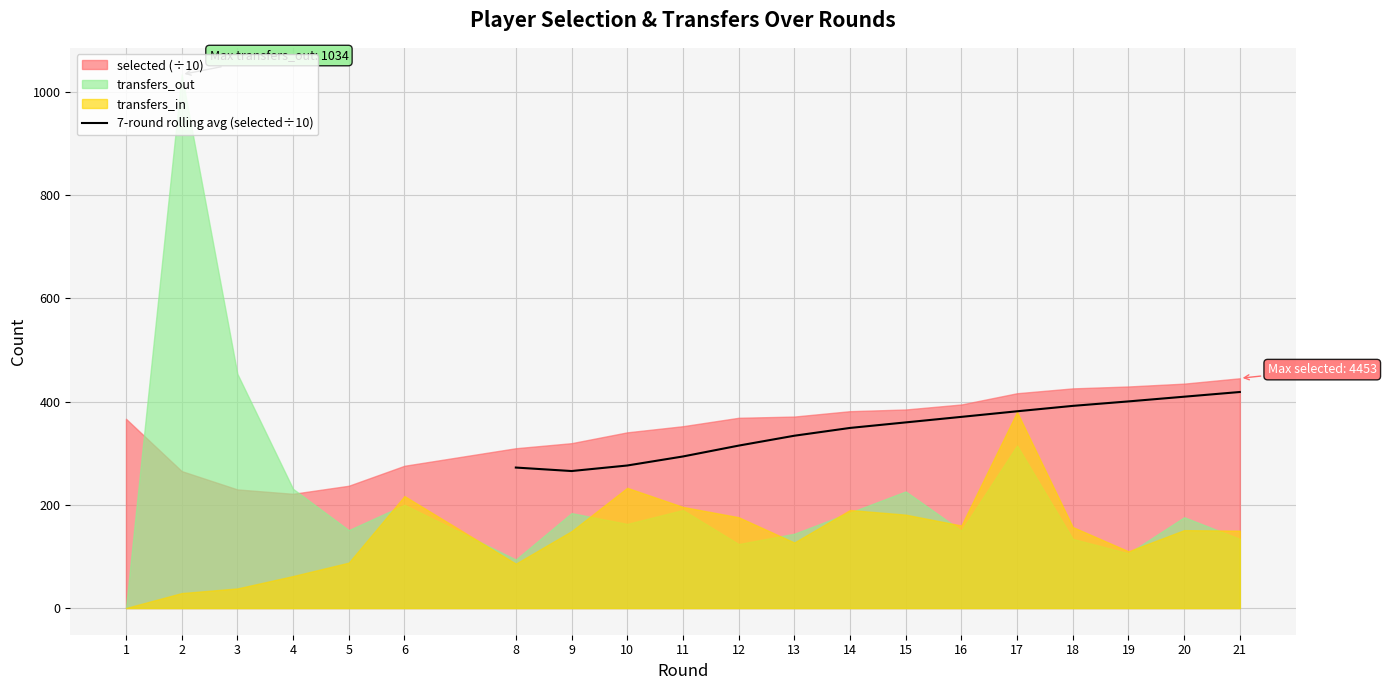

The value of 7-round rolling avg (selected÷10) at 21 is 173.6. True or false?

False